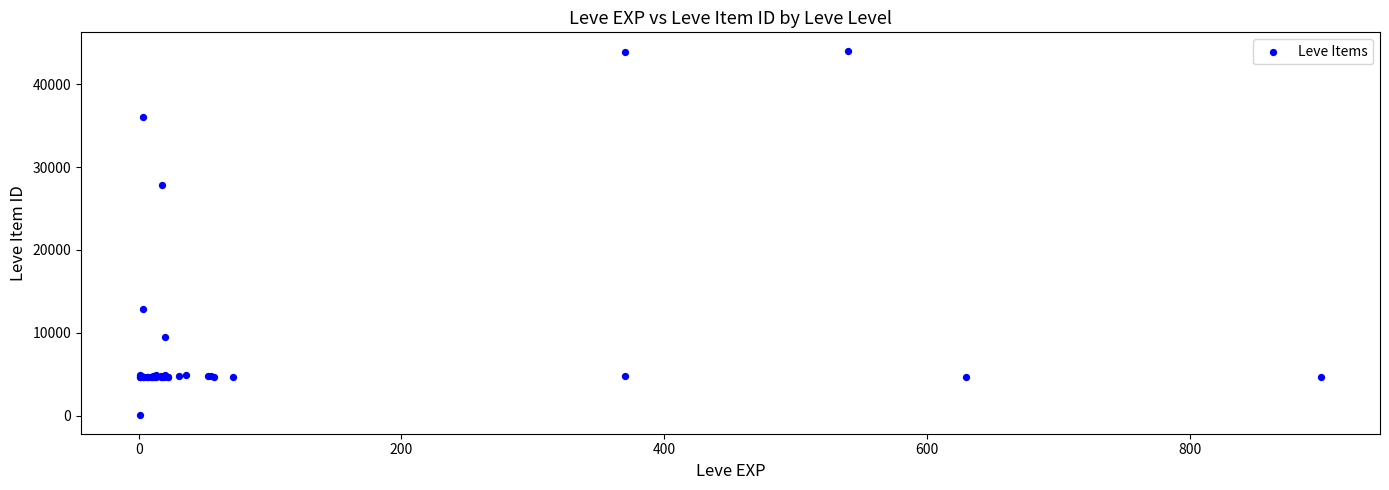

What Y value in the scatter plot is closest to 22050?

27884